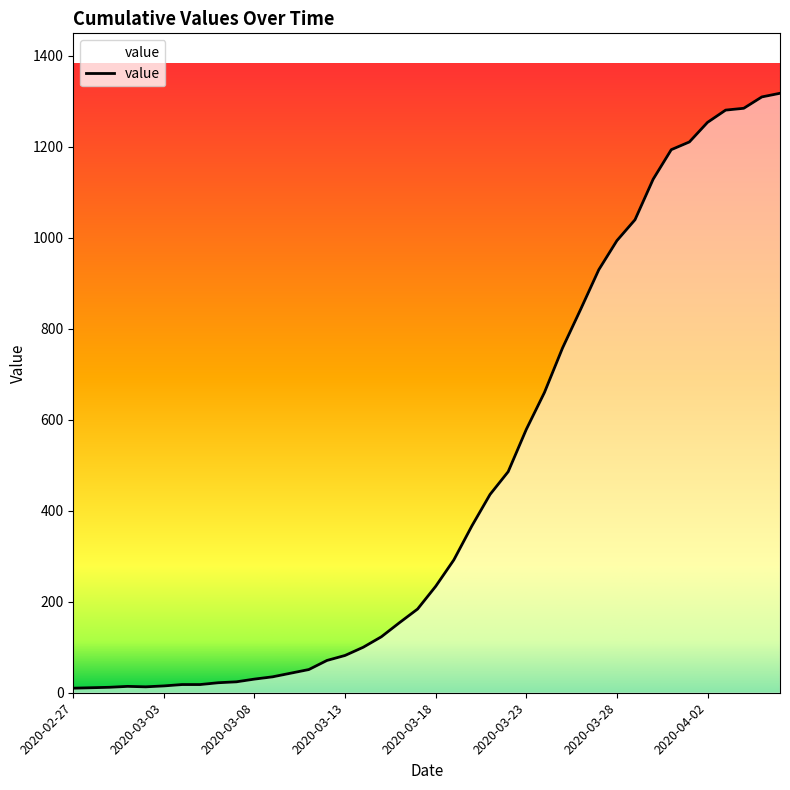

What is the difference between the maximum and minimum values?

1308